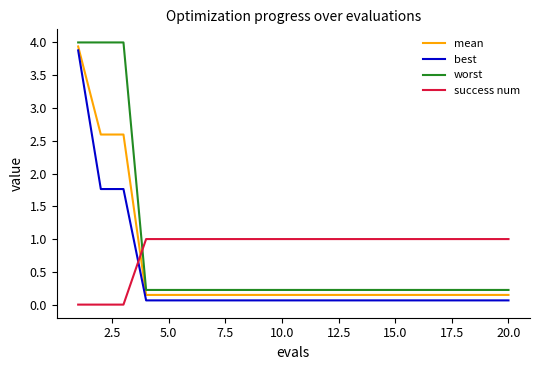

What is the maximum value shown in the chart?

4.0